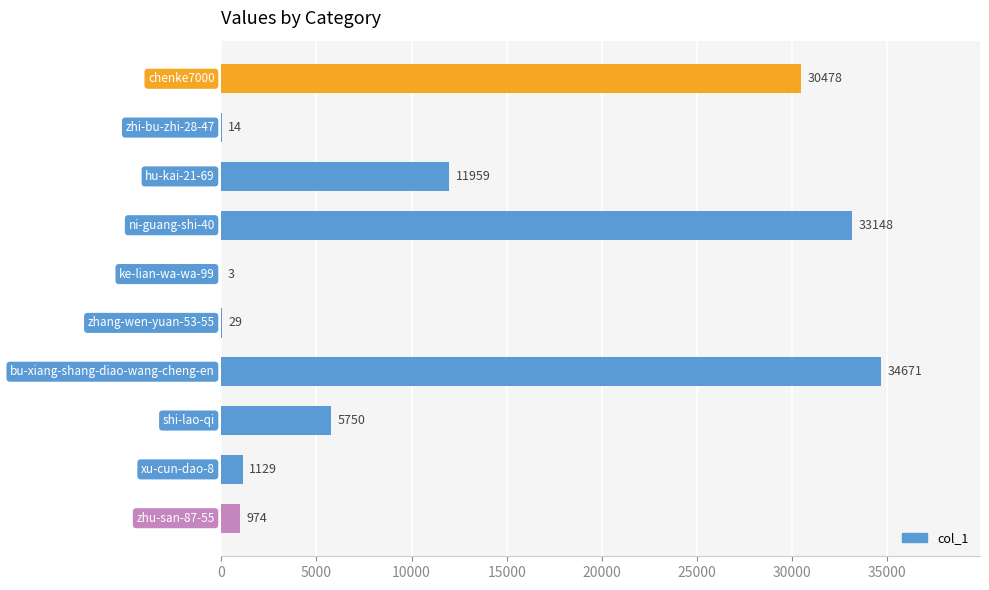

Is it true that the value at hu-kai-21-69 is 11959?

True